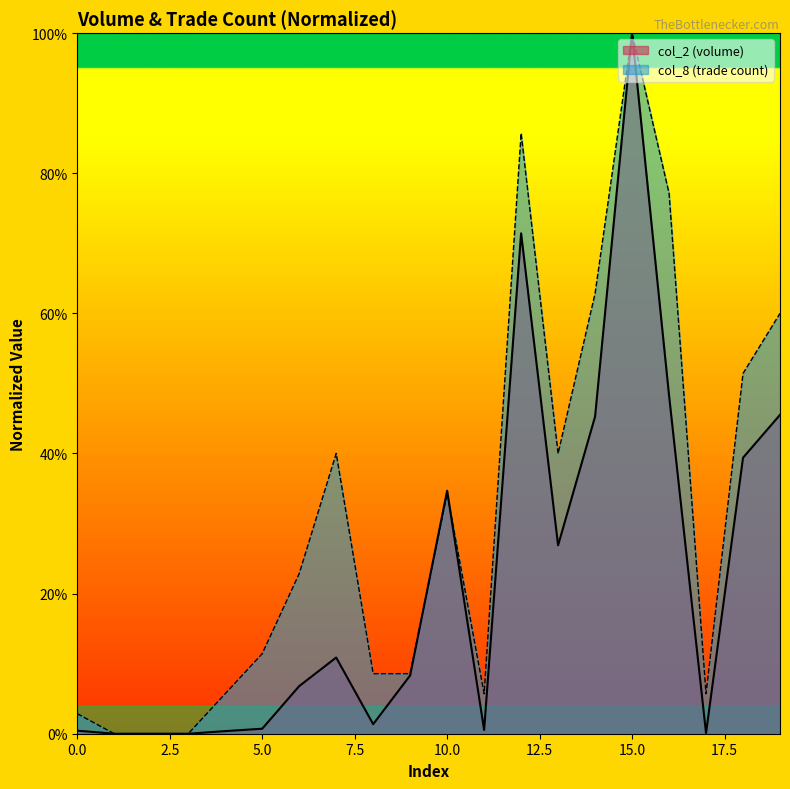

True or false: col_8 has more than 2 interior local peaks.

True